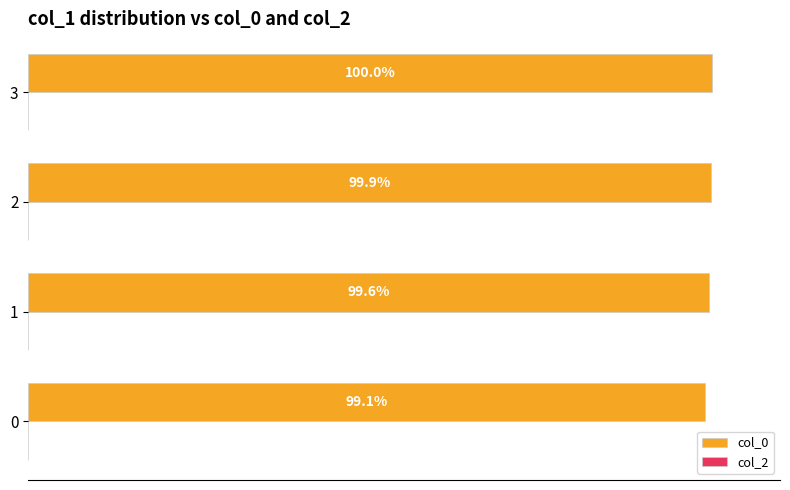

Are the bars horizontal?

Yes